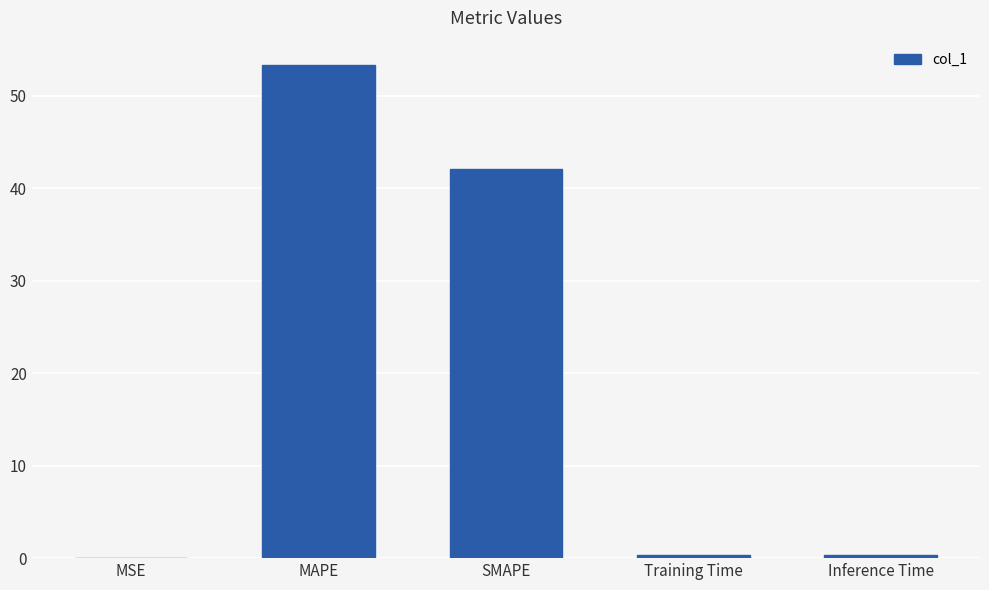

Read the value at Inference Time.

0.4